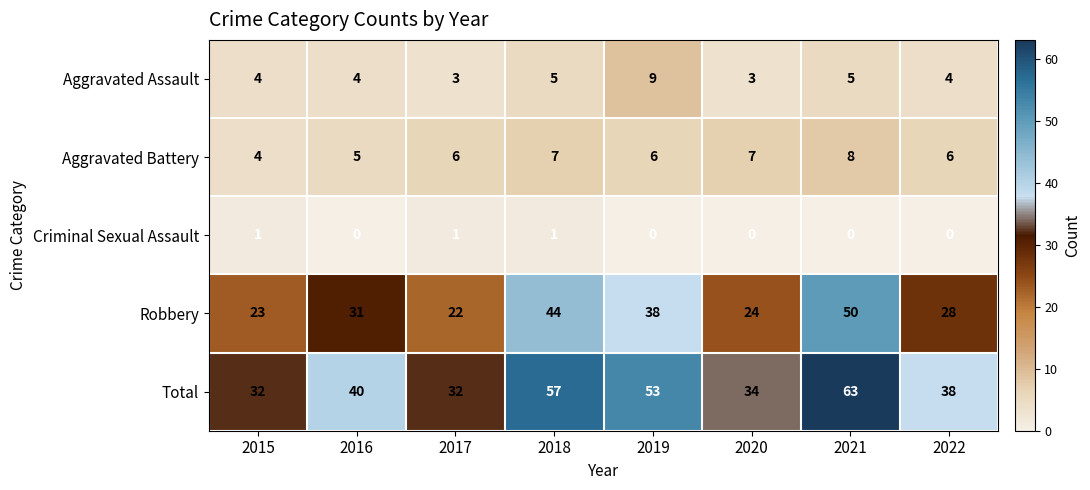

Count the Aggravated Battery values in the range 6 to 7.

5